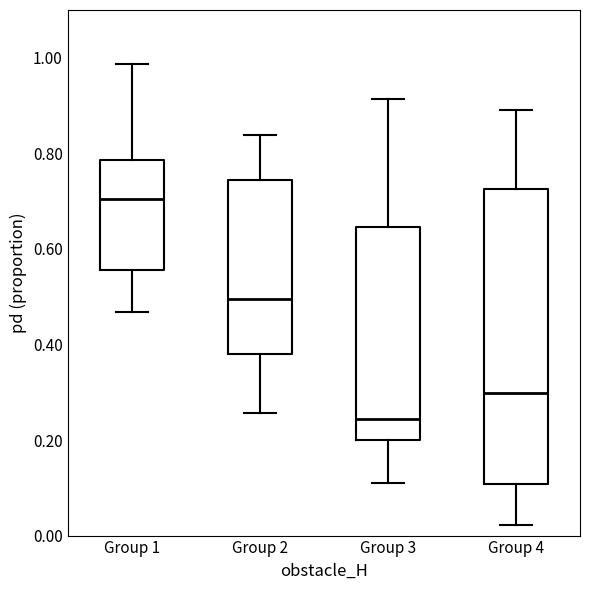

Reading left to right, read every box against the y-axis: the position of its median line, the range the box covers, and the ends of its whiskers. The values are not printed on the chart, so give them approximately, as read against the axis.

Group 1: median 0.70, box 0.56 to 0.78, whiskers 0.46 to 0.98
Group 2: median 0.50, box 0.38 to 0.74, whiskers 0.26 to 0.84
Group 3: median 0.24, box 0.20 to 0.64, whiskers 0.12 to 0.92
Group 4: median 0.30, box 0.10 to 0.72, whiskers 0.02 to 0.90